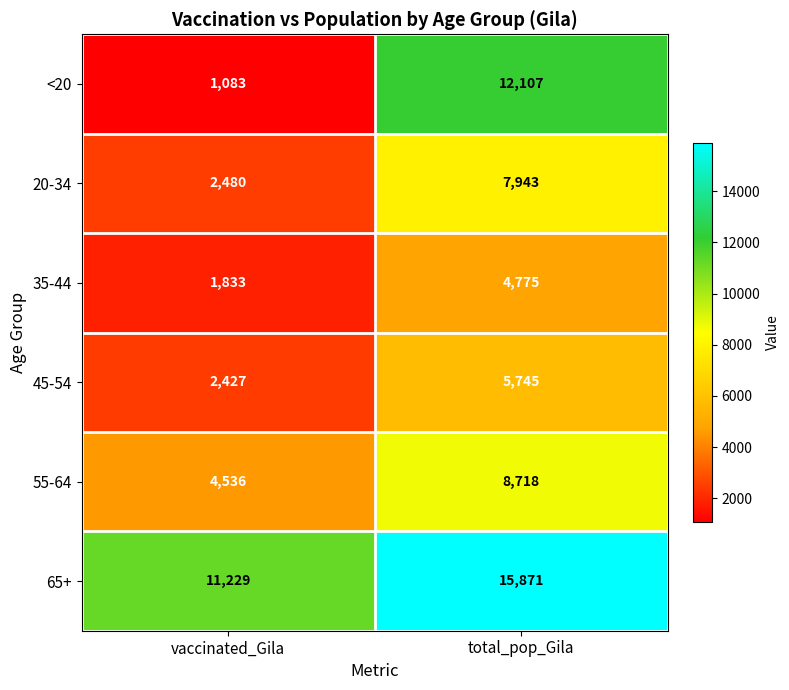

Which series has the widest spread of values?

<20